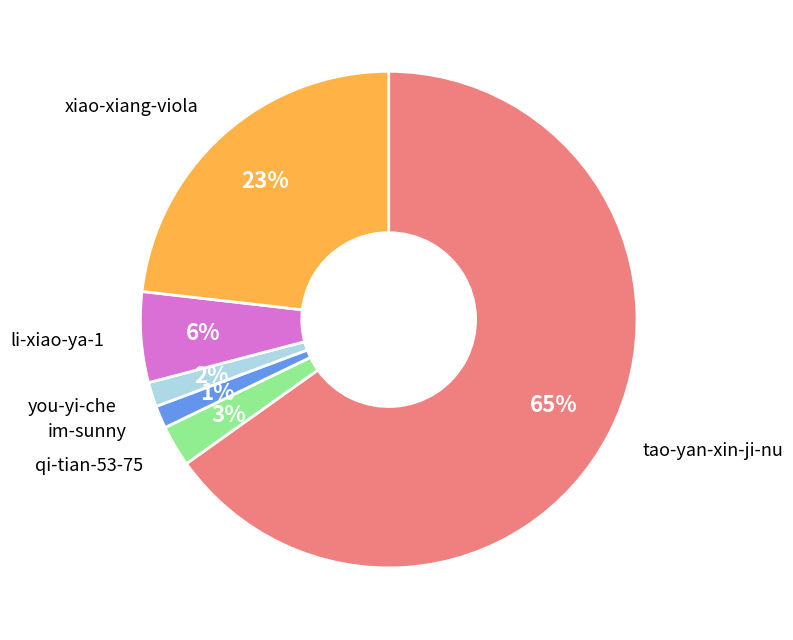

Does any single category account for the majority?

Yes